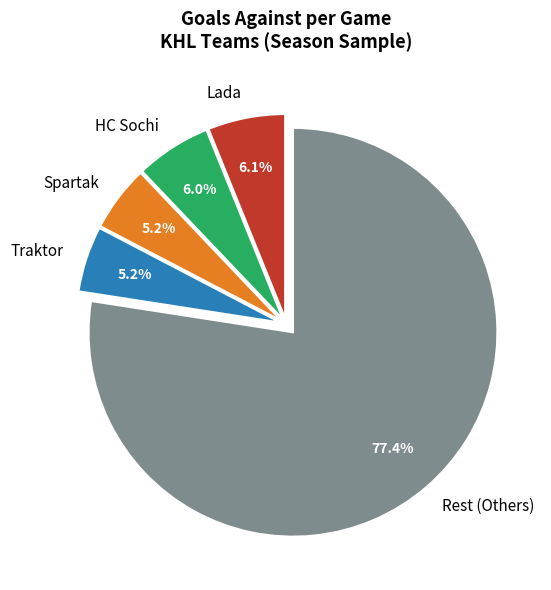

To the nearest percent, what is the difference between the Traktor and HC Sochi slice percentages?

1%